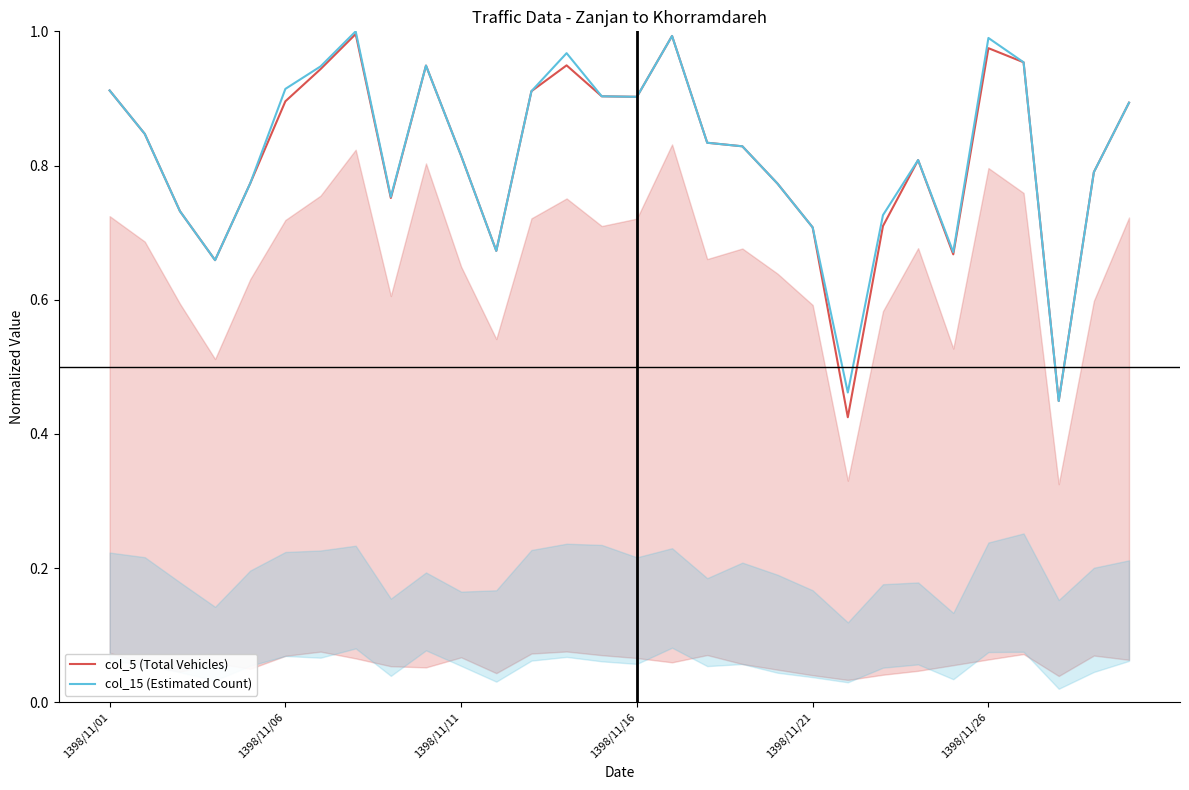

What are all the series names shown in the legend?

col_5 (Total Vehicles), col_15 (Estimated Count)